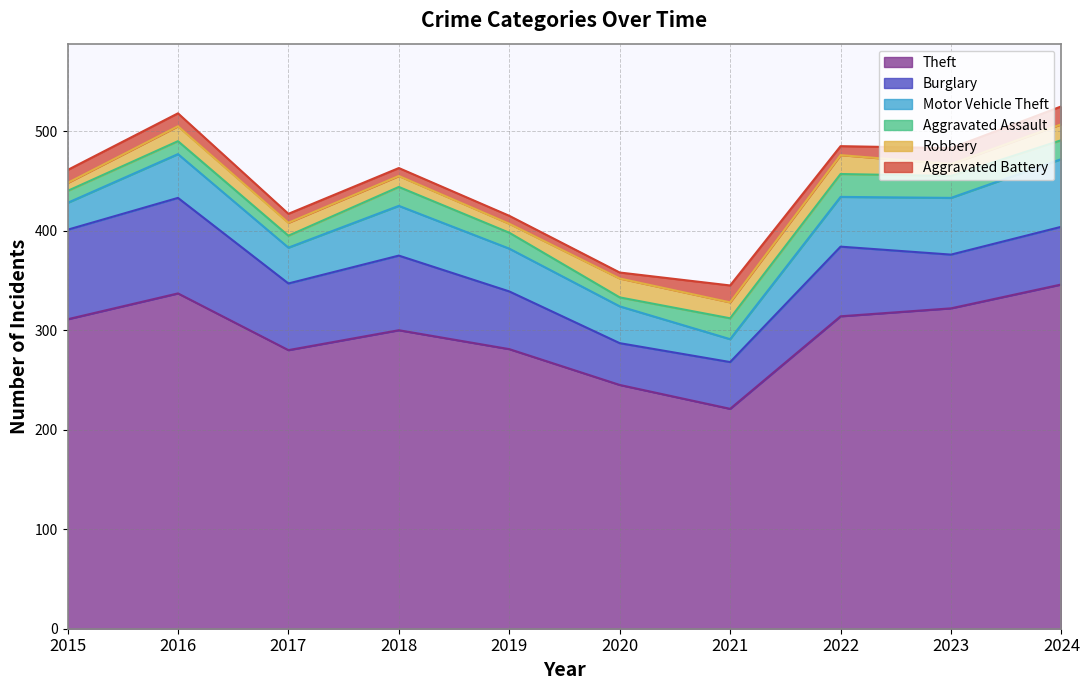

What is the average value of the Motor Vehicle Theft series?

44